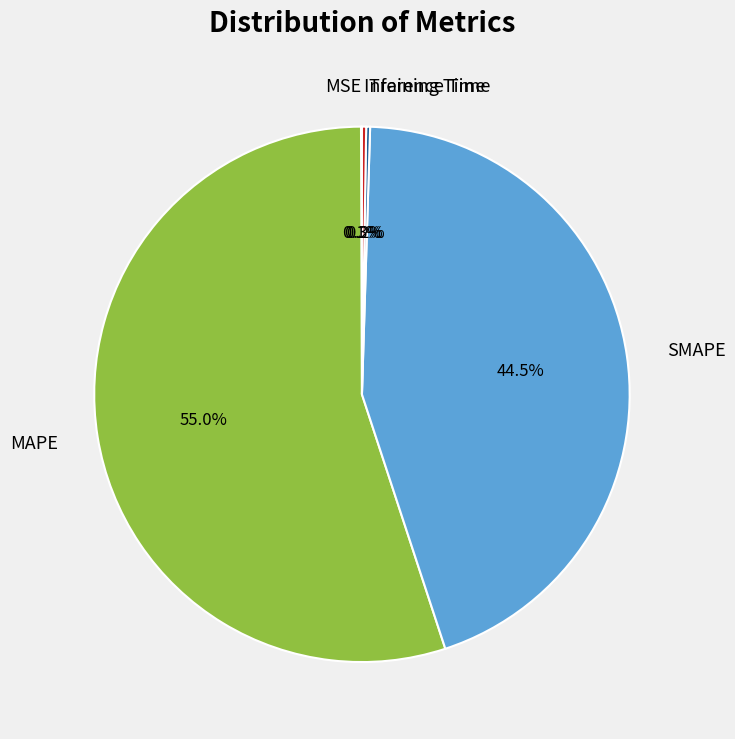

What is the largest slice in the pie chart?

MAPE